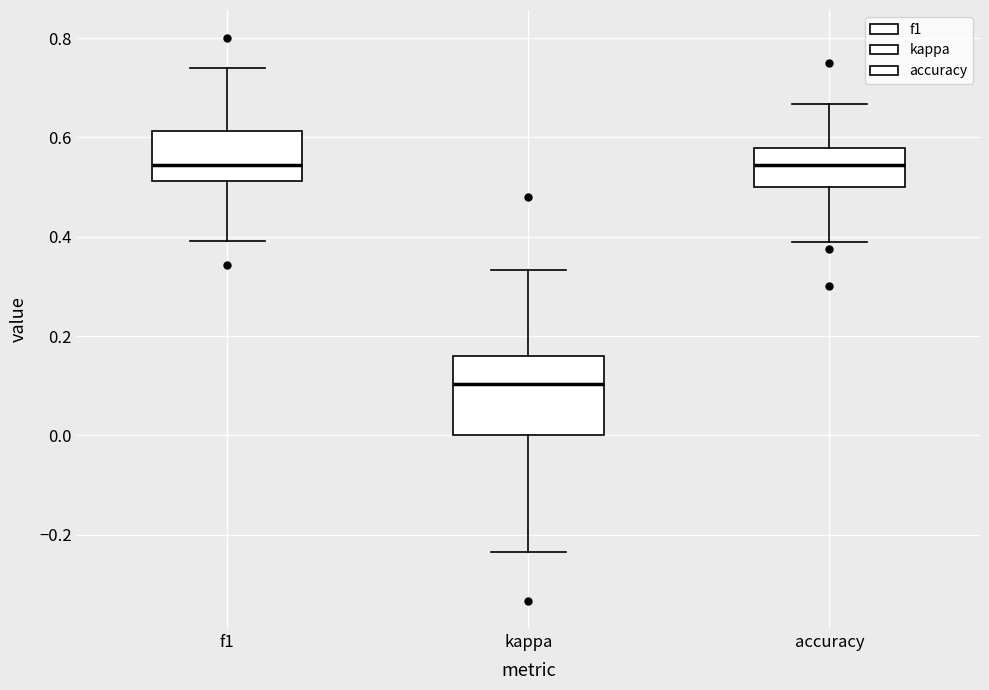

Which box's median line is the lowest?

kappa